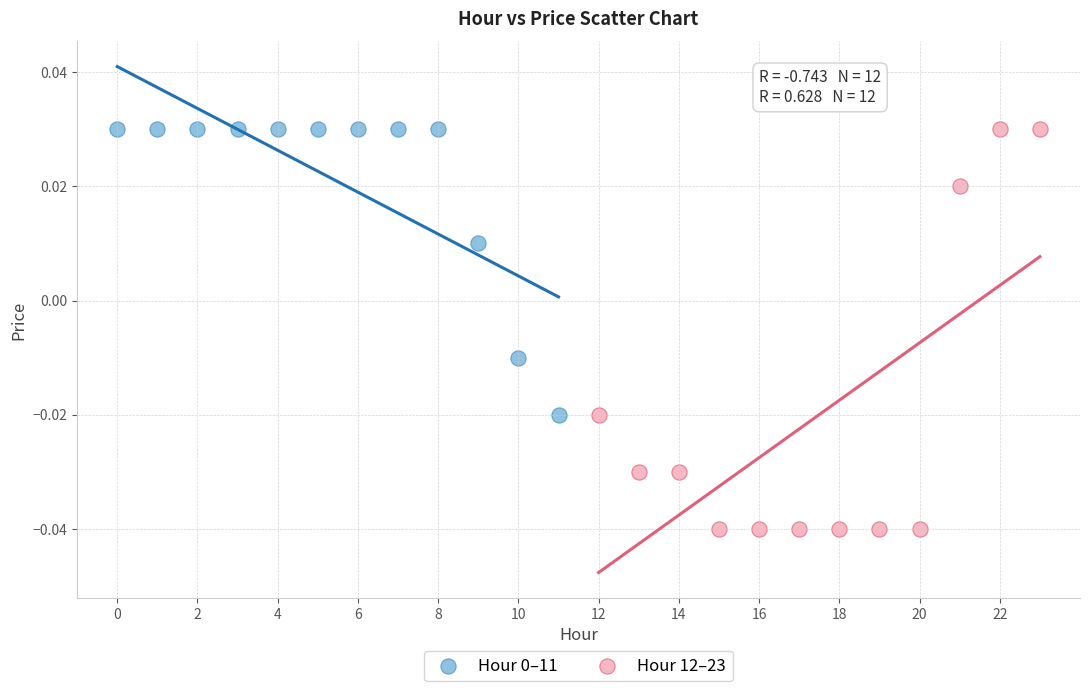

Which series reaches the minimum Y coordinate?

Hour 12–23